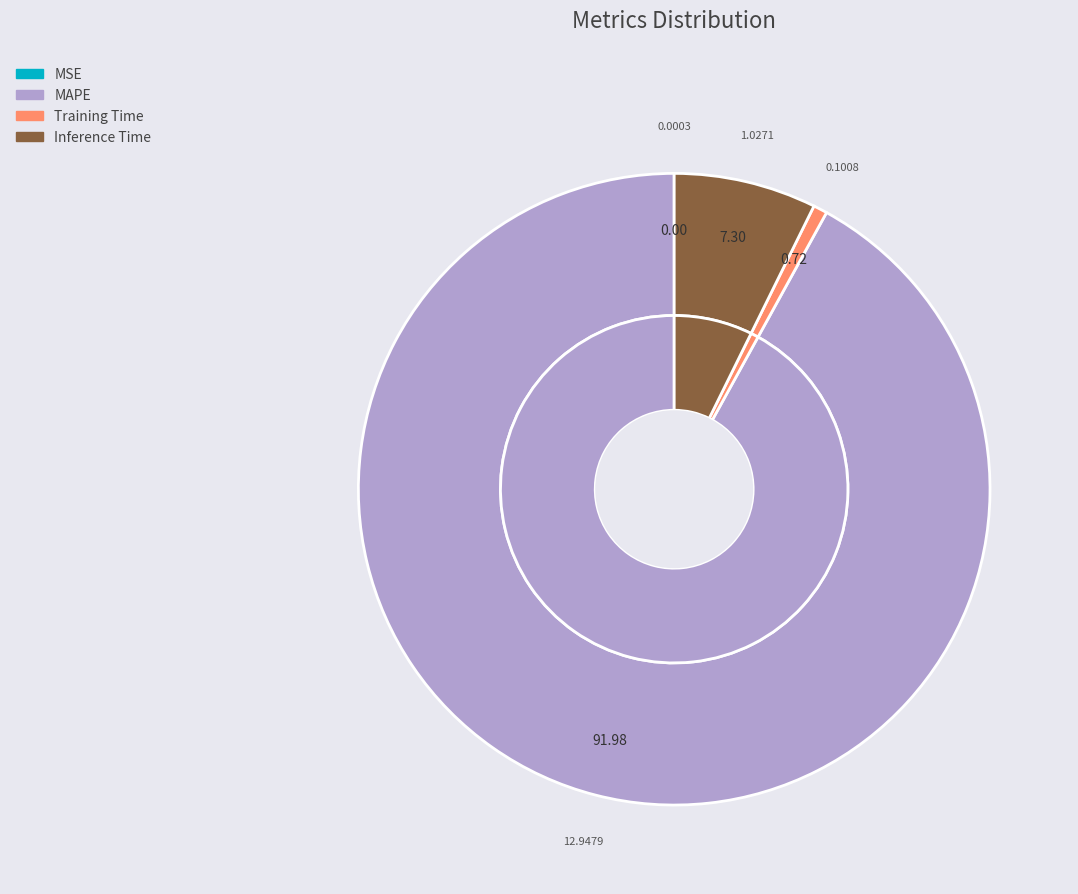

What is the change in value from MSE to MAPE?

+12.9